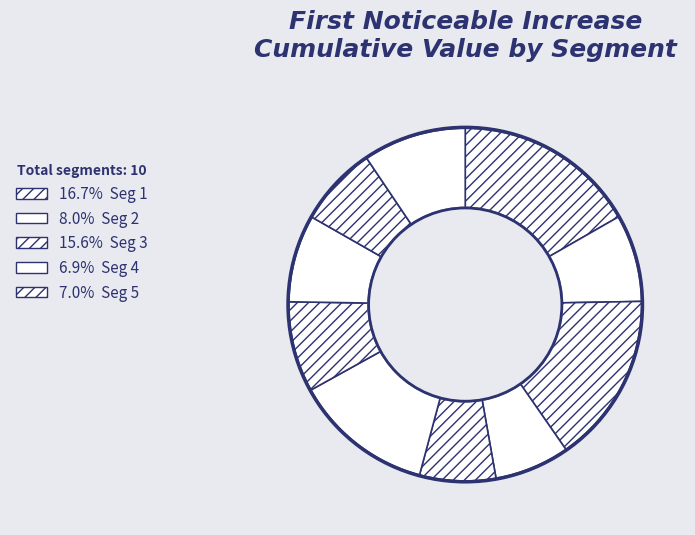

Count the number of slices in the pie.

10